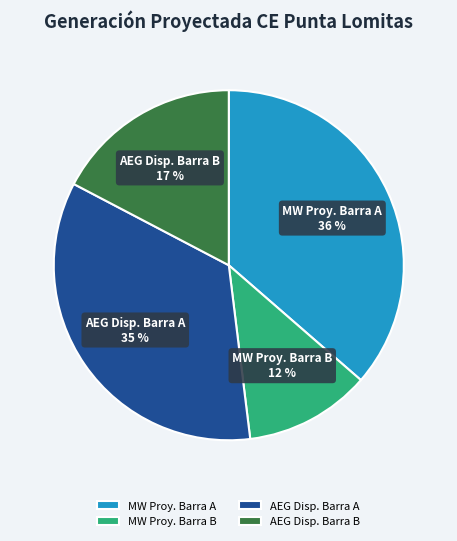

How many segments does this pie chart have?

4